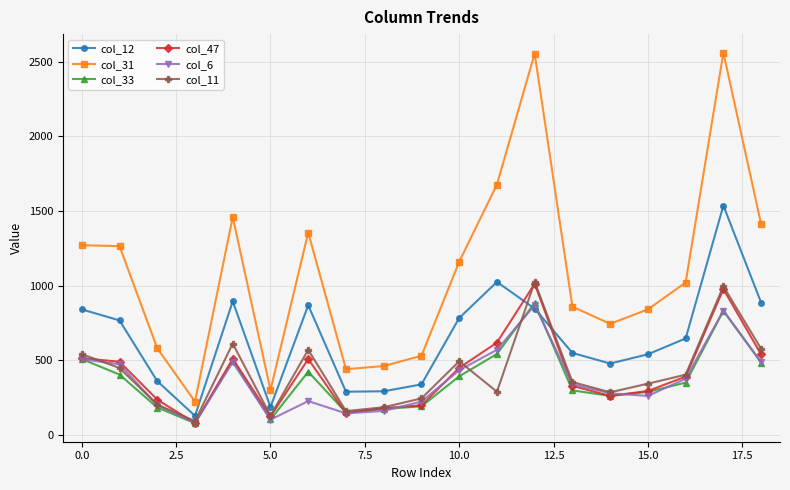

Which series has the largest total across all categories?

col_31